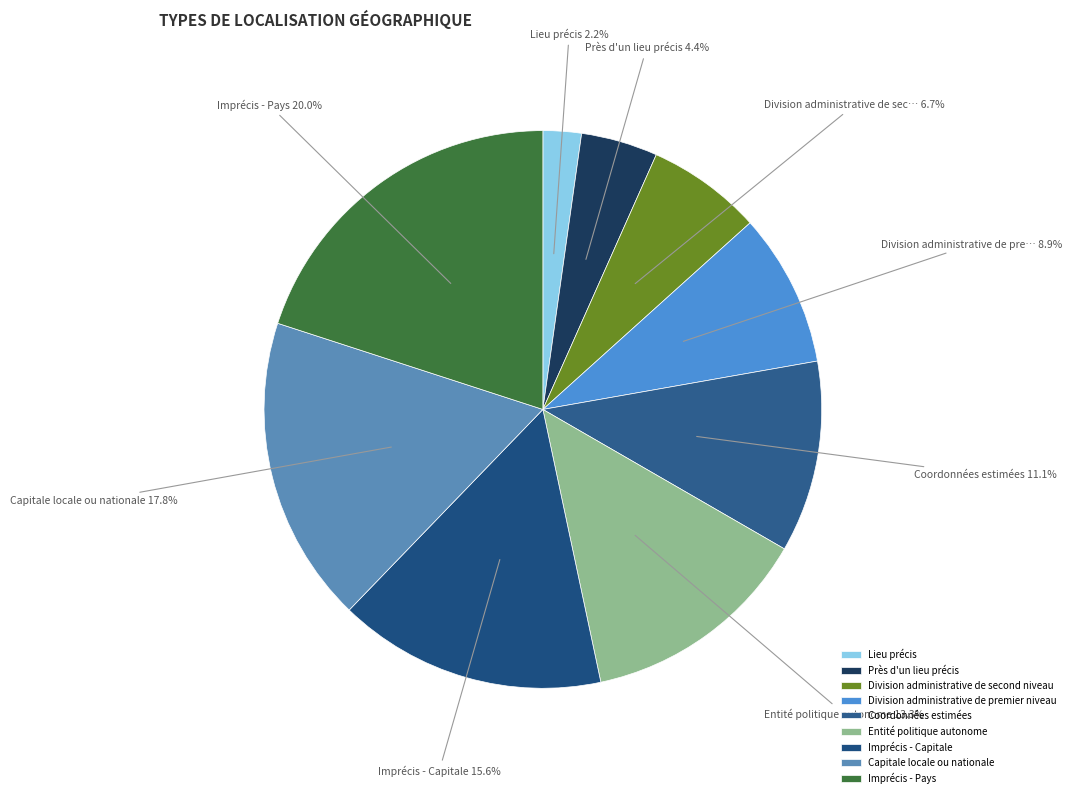

To the nearest percent, what is the difference between the Capitale locale ou nationale and Imprécis - Pays slice percentages?

2%